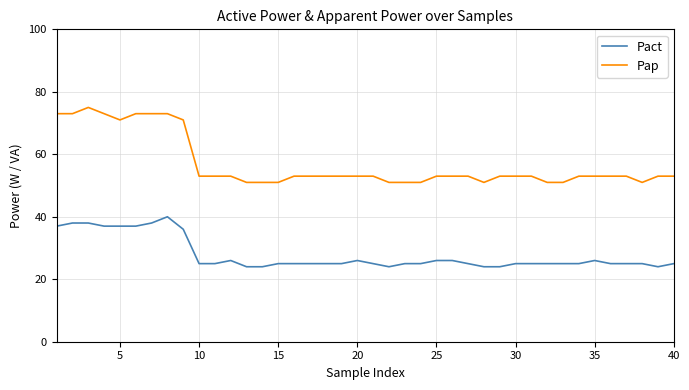

True or false: Pap and Pact cross at least once.

False